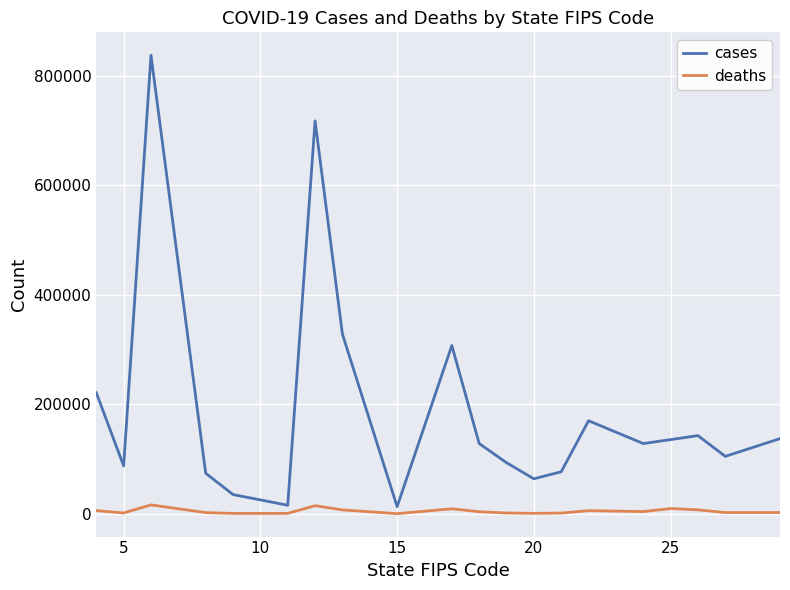

How many lines are shown in the chart?

2